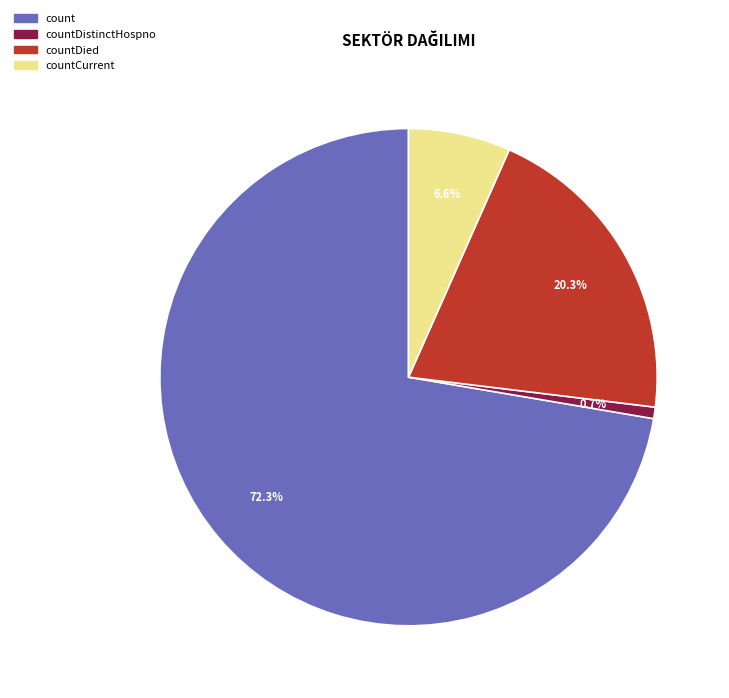

How many segments does this pie chart have?

4